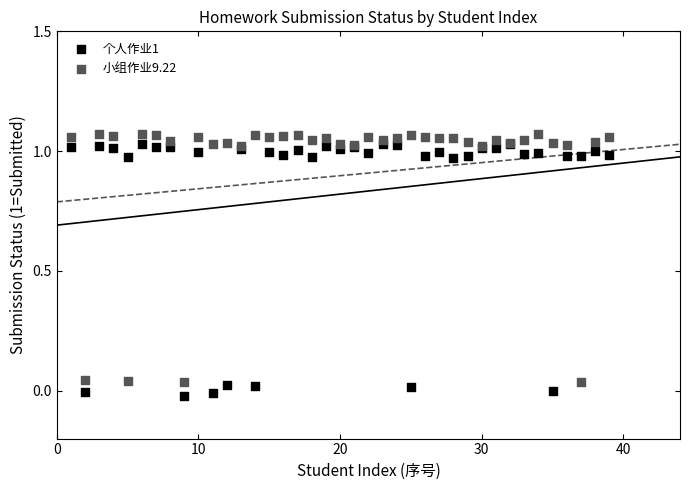

What is the X range (max minus min) for the scatter plot?

38.0